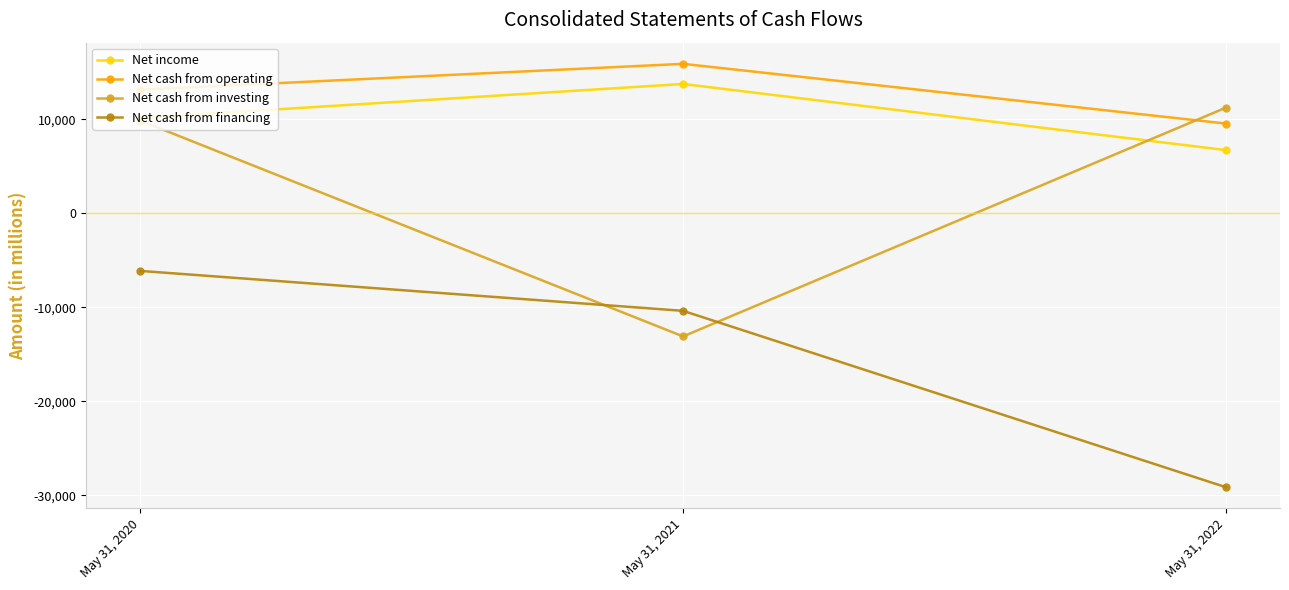

What is the difference between the maximum and second lowest values in the Net cash from financing series?

4246